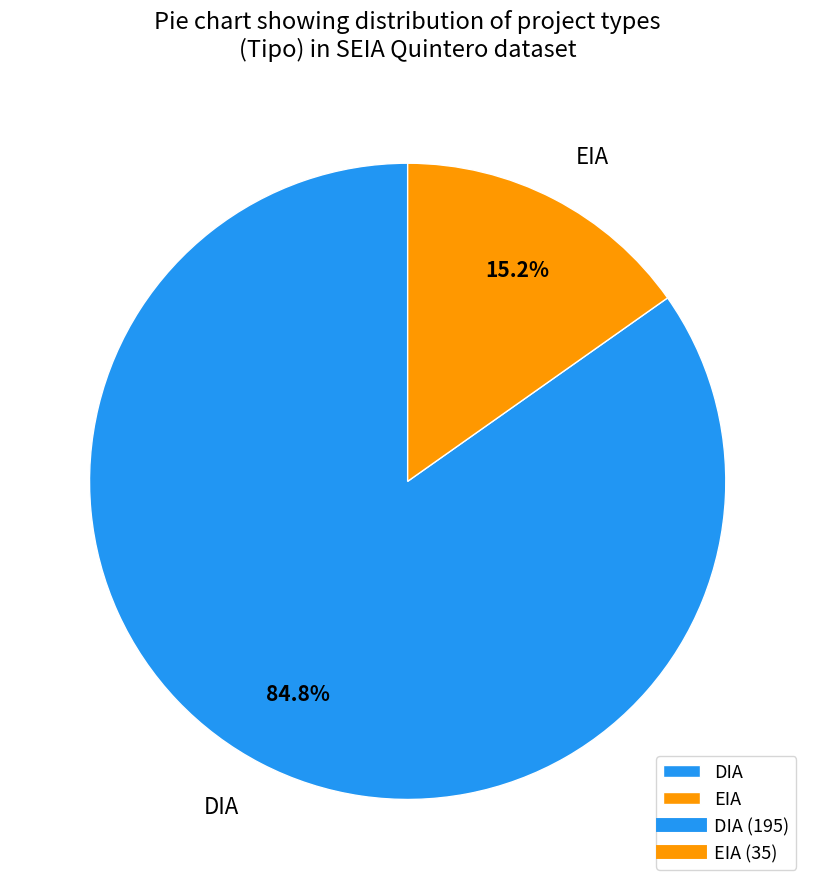

To the nearest percent, what is the combined percentage of EIA and DIA?

100%